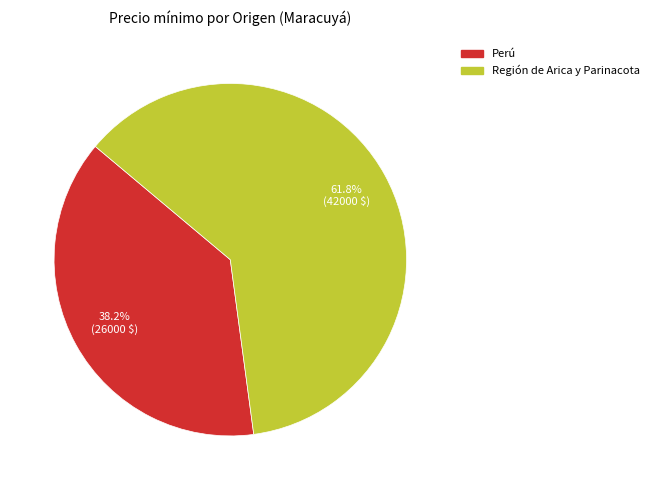

Which slice represents more than half of the pie?

Región de Arica y Parinacota